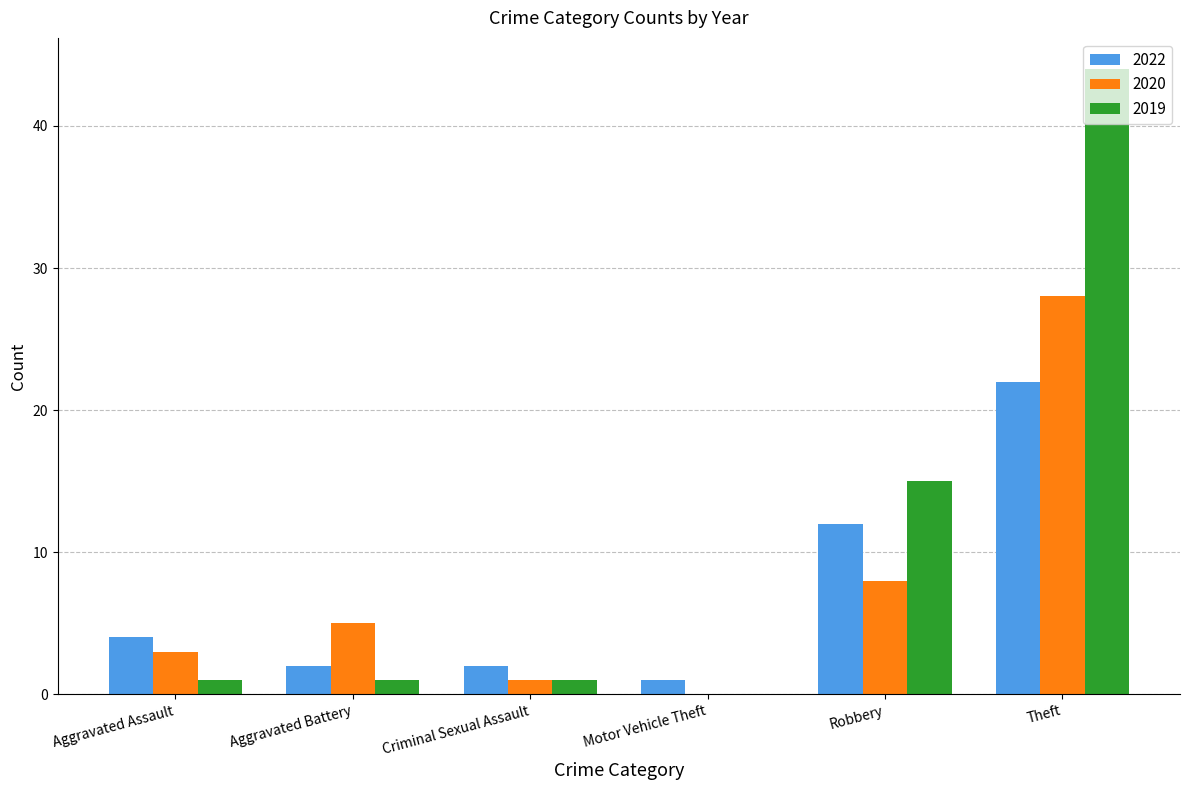

What is the sum of all 2020 values?

45